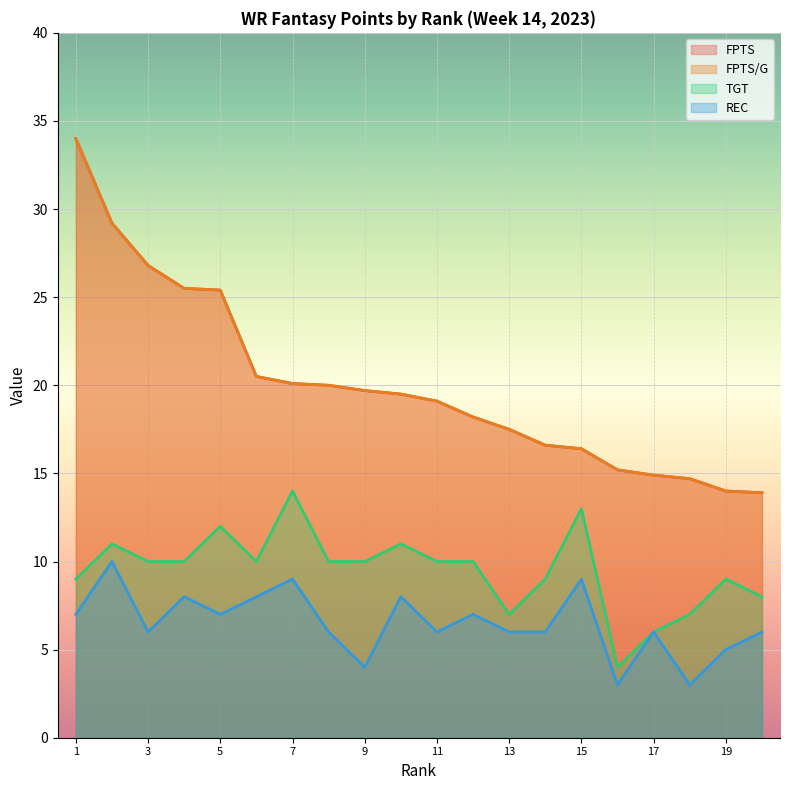

Does the chart display data point markers on the line(s)?

No